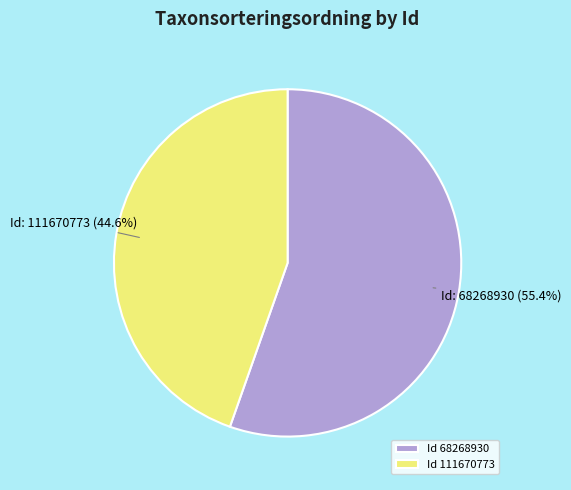

Approximately how many times larger is the value at Id 111670773 compared to Id 68268930?

0.8